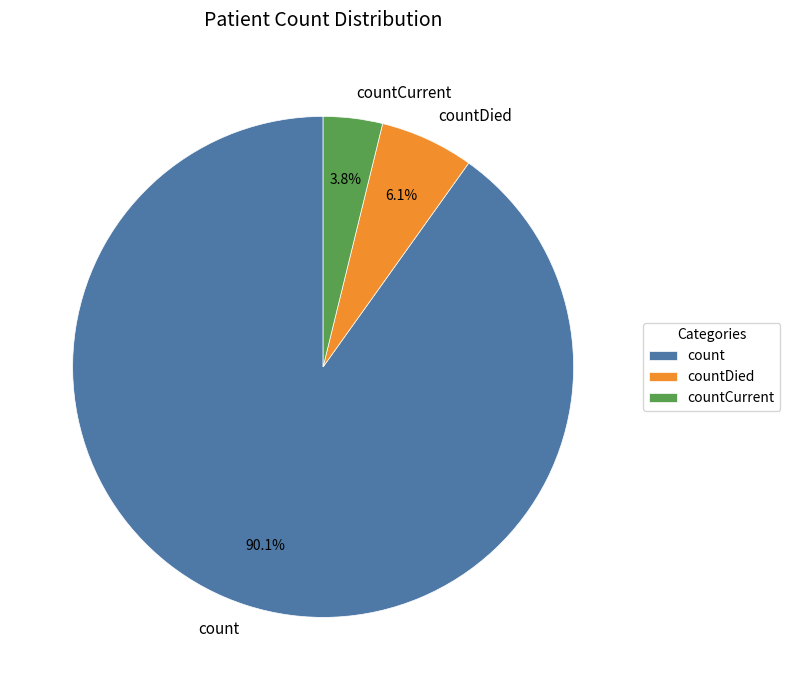

To the nearest percent, what portion does count represent?

90%